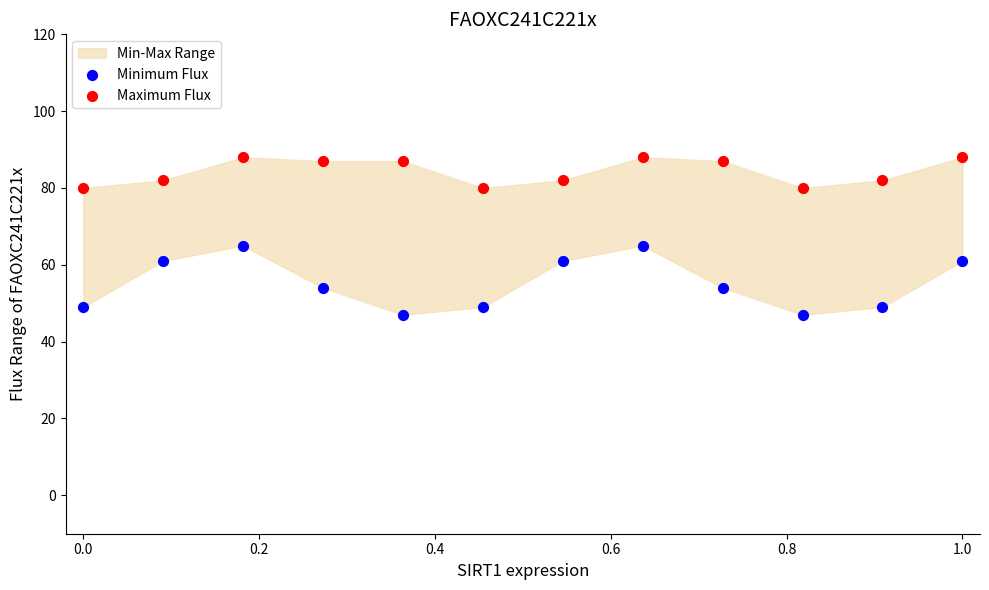

Which series reaches the minimum Y coordinate?

Minimum Flux